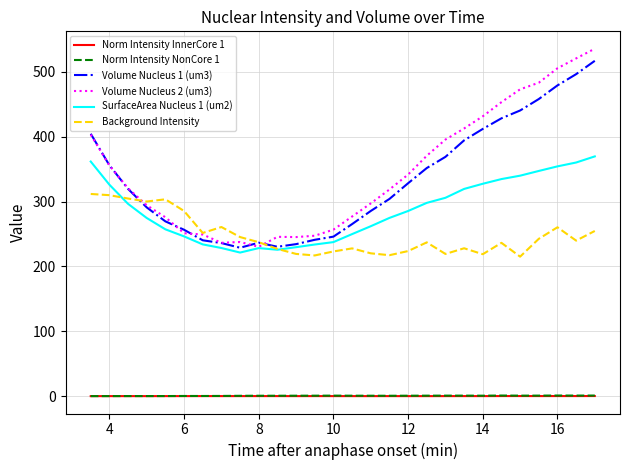

Which series has the largest range (max minus min)?

Volume Nucleus 2 (um3)